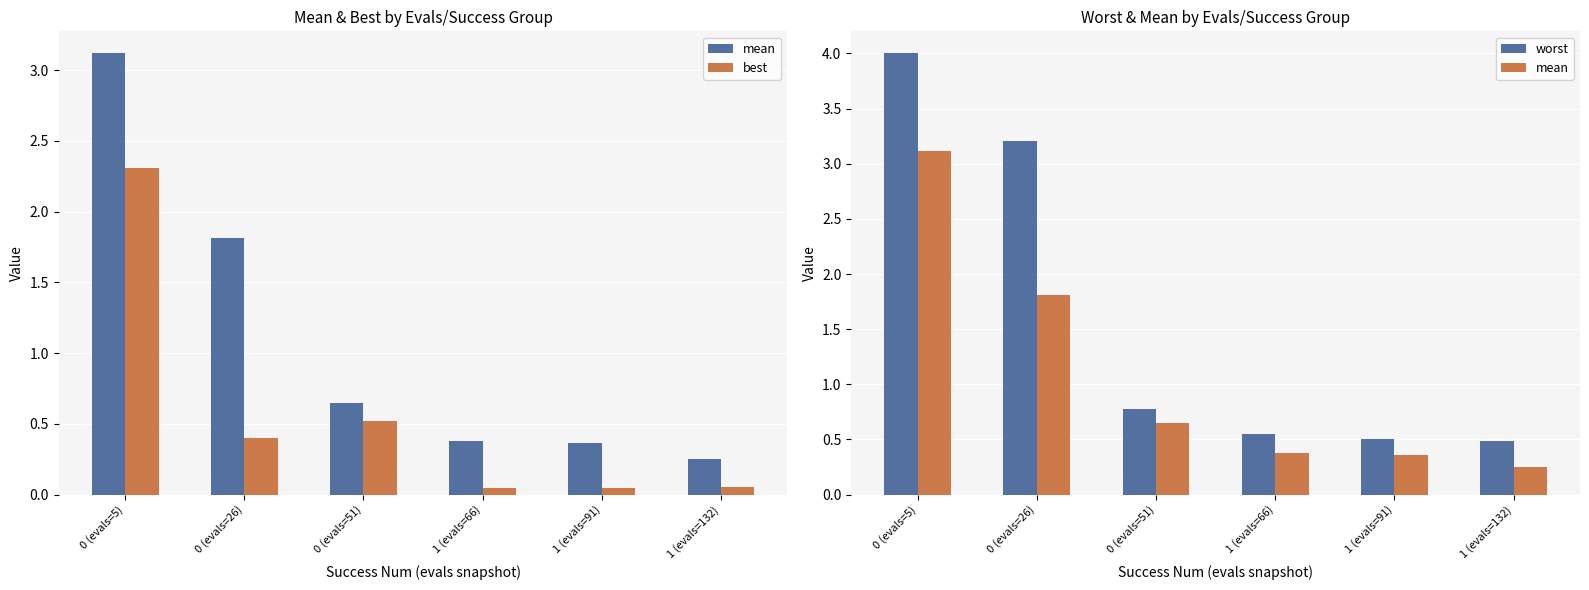

What is the difference between the worst values at 0 (evals=51) and 0 (evals=5)?

3.2